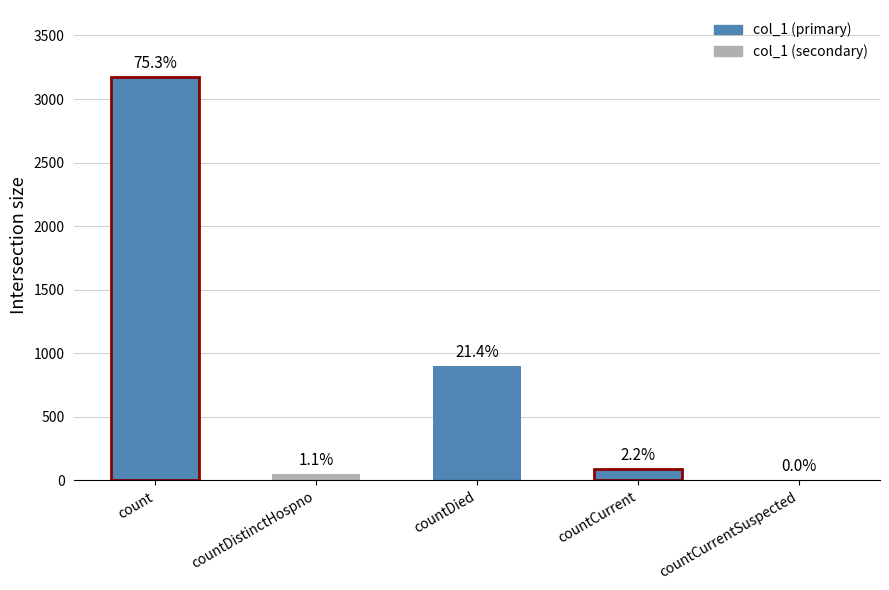

How many data points are less than 91?

2